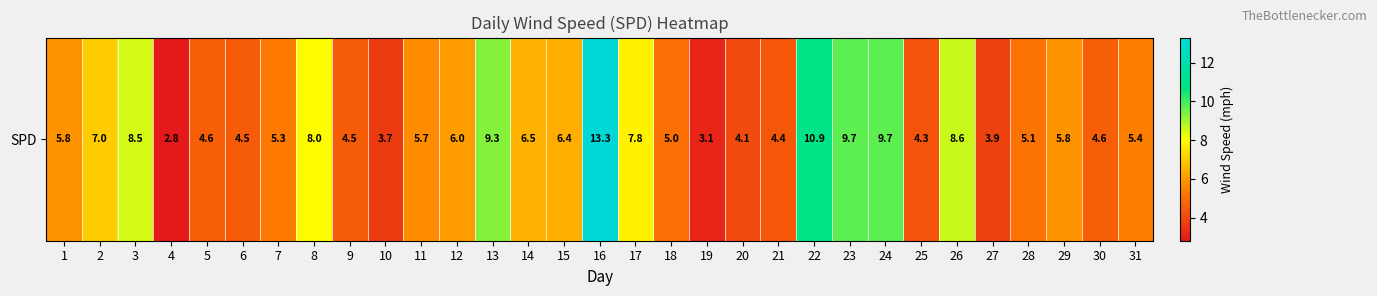

Rank the categories by value from highest to lowest.

16, 22, 23, 24, 13, 26, 3, 8, 17, 2, 14, 15, 12, 1, 29, 11, 31, 7, 28, 18, 5, 30, 6, 9, 21, 25, 20, 27, 10, 19, 4